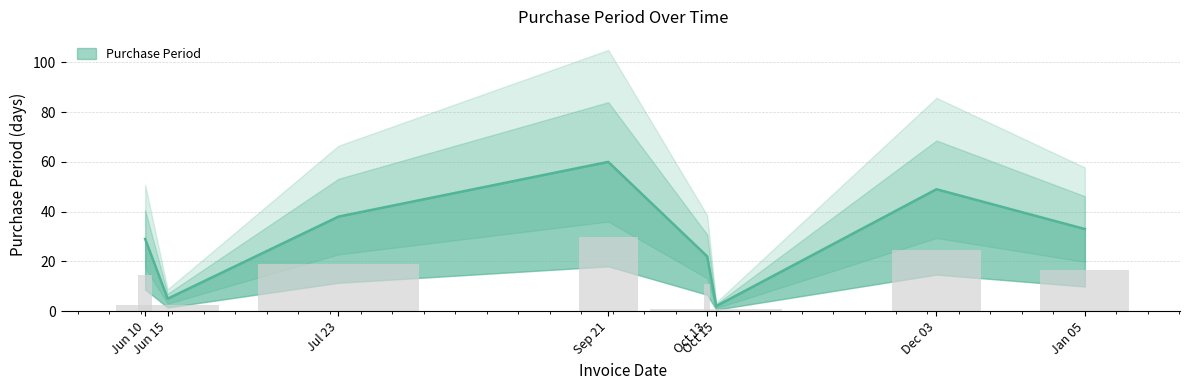

What is the sum of the values at Jun 15 and Jun 10?

34